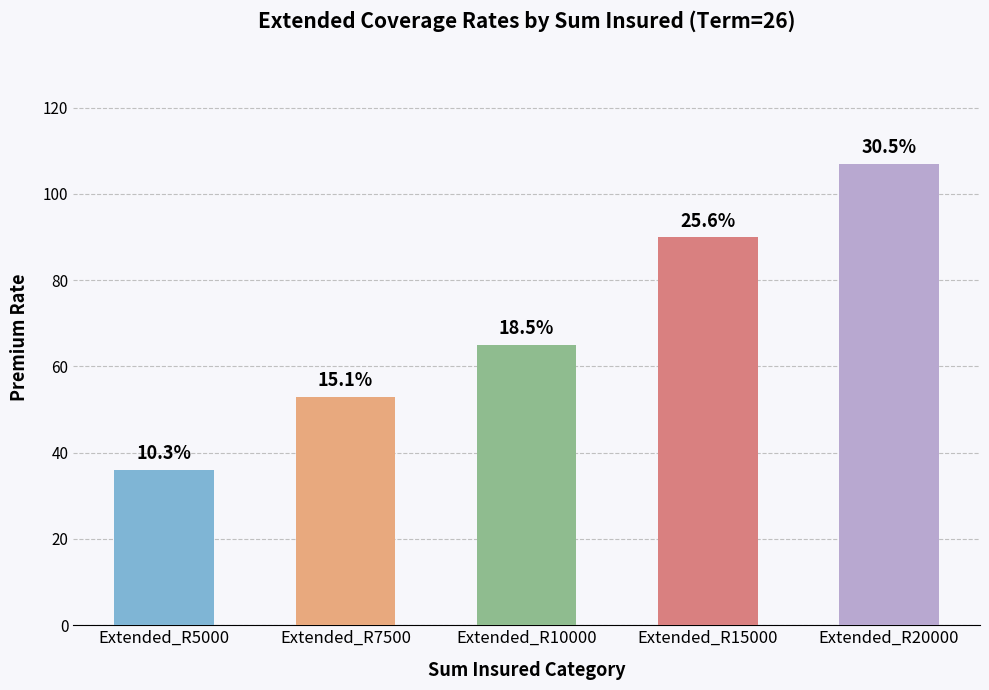

At which label is the value closest to 71?

Extended_R10000